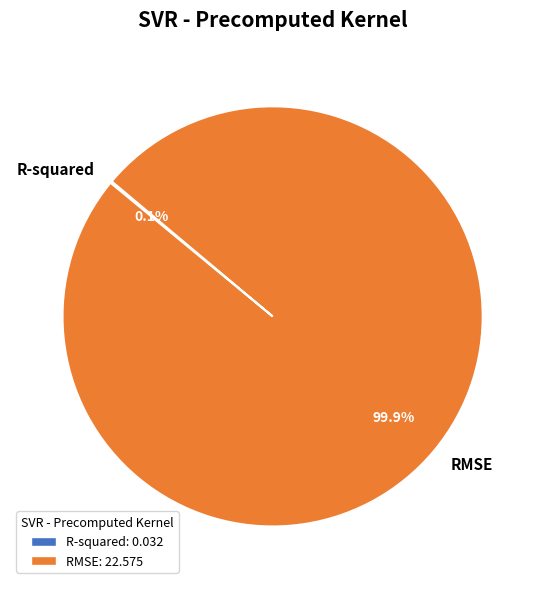

Which category has the biggest portion of the pie?

RMSE